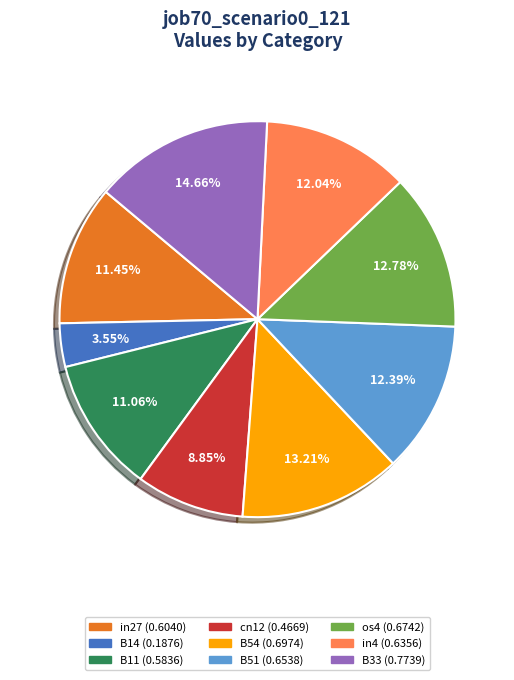

What is the smallest slice in the pie chart?

B14